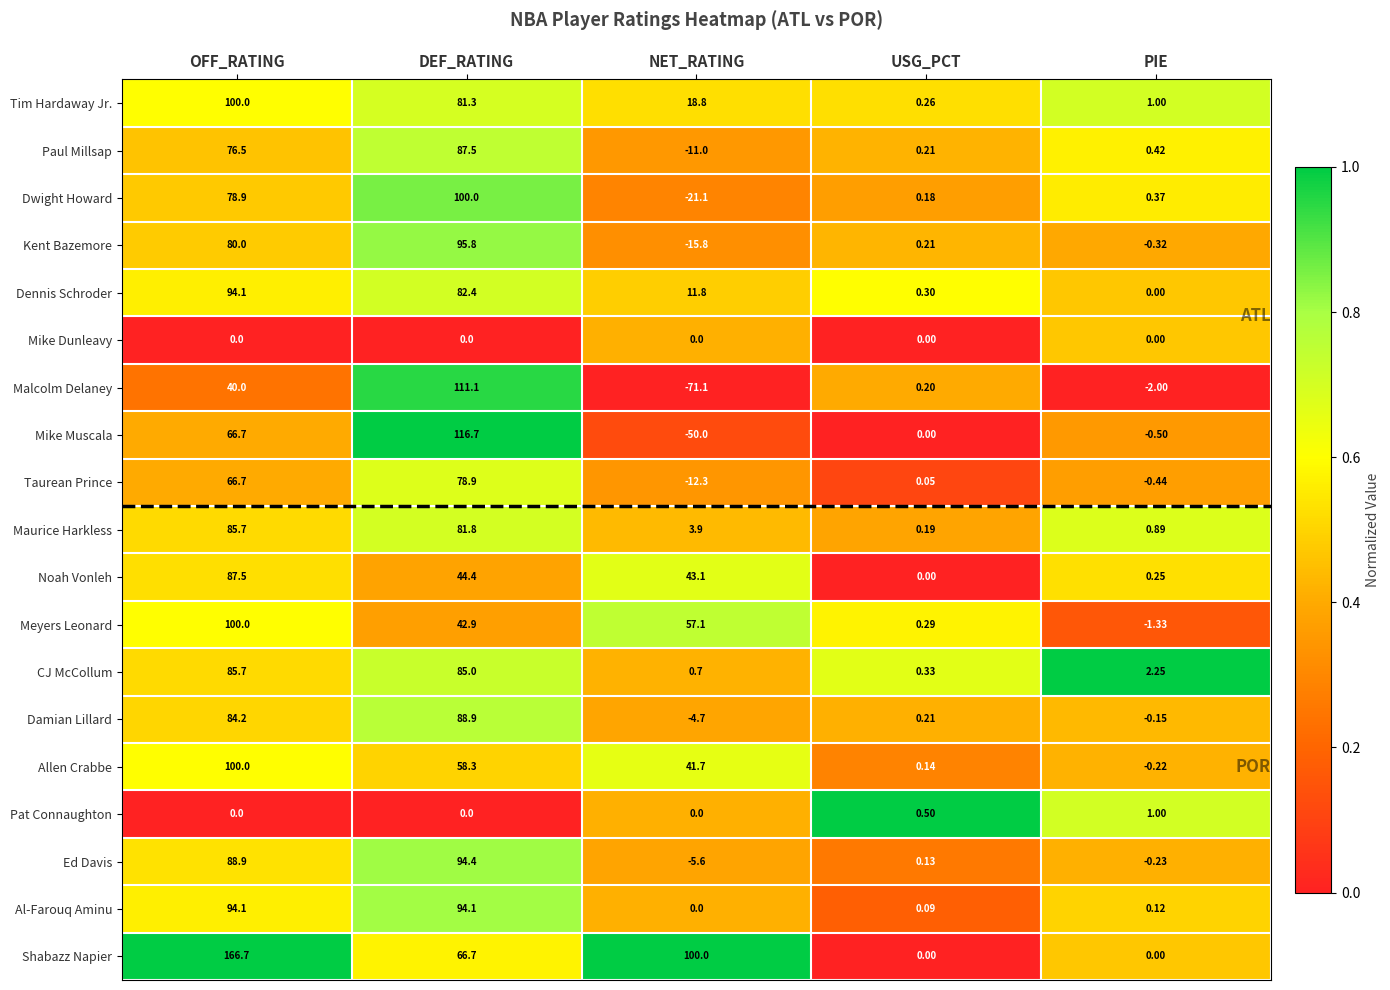

Is the value of Meyers Leonard at DEF_RATING greater than the value of Maurice Harkless at PIE?

Yes